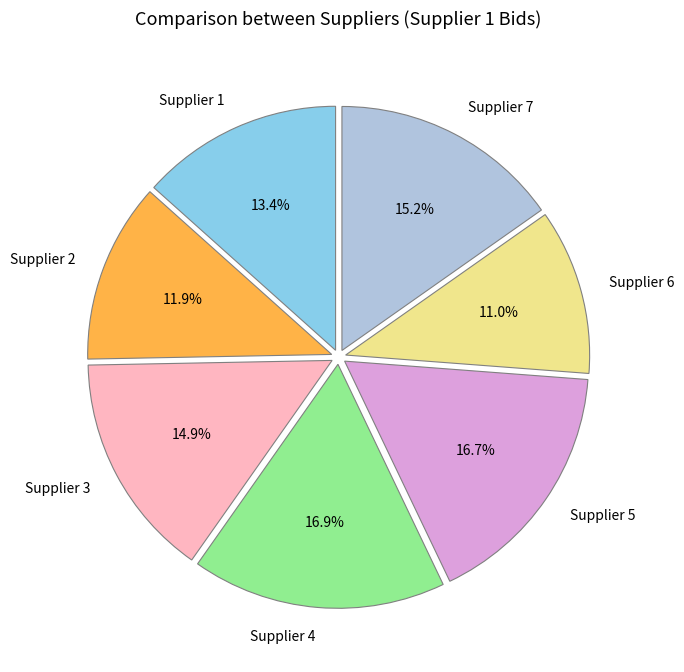

Between Supplier 1 and Supplier 3, which is larger?

Supplier 3